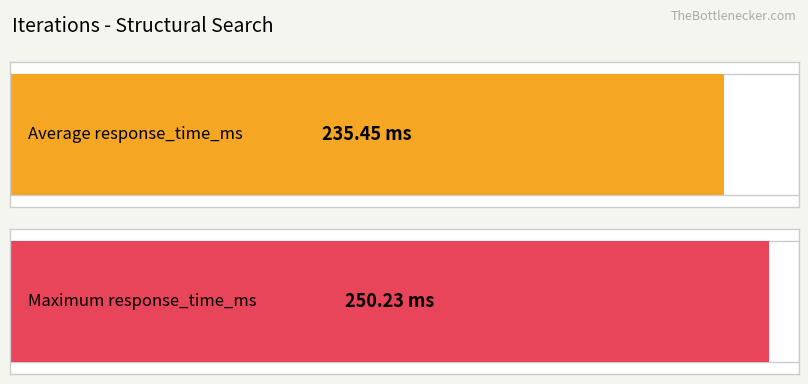

What is the average value?

235.5